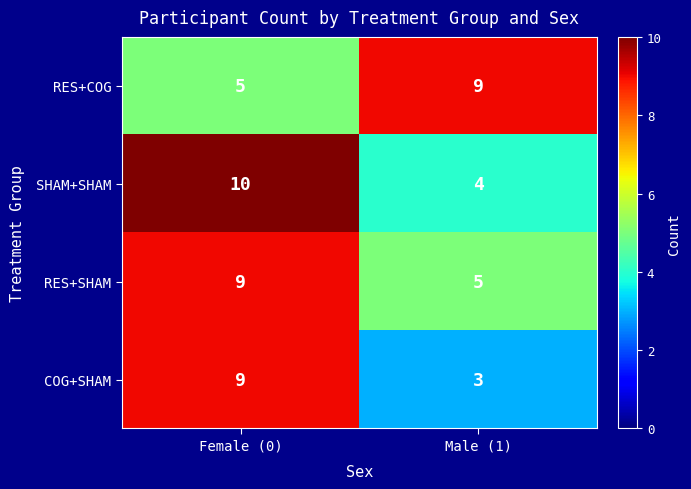

Reading left to right, extract all data points from this chart.

RES+COG: Female (0)=5	Male (1)=9
SHAM+SHAM: Female (0)=10	Male (1)=4
RES+SHAM: Female (0)=9	Male (1)=5
COG+SHAM: Female (0)=9	Male (1)=3